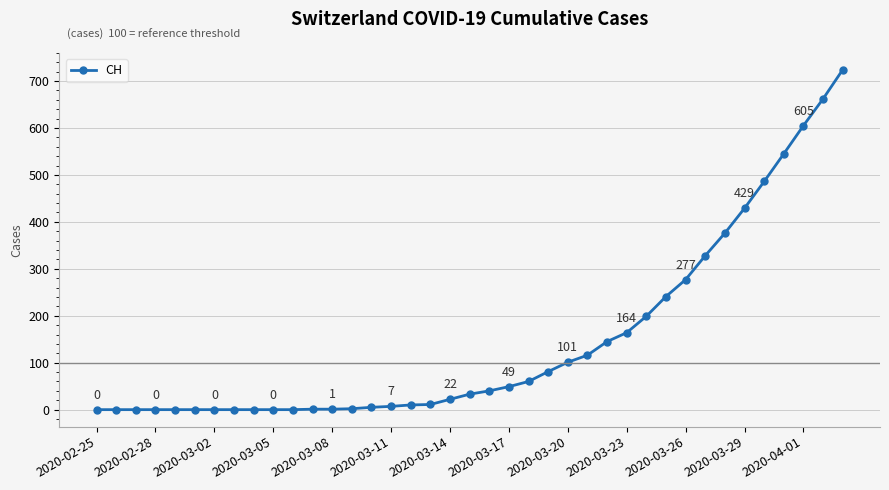

What is the greatest value displayed?

724